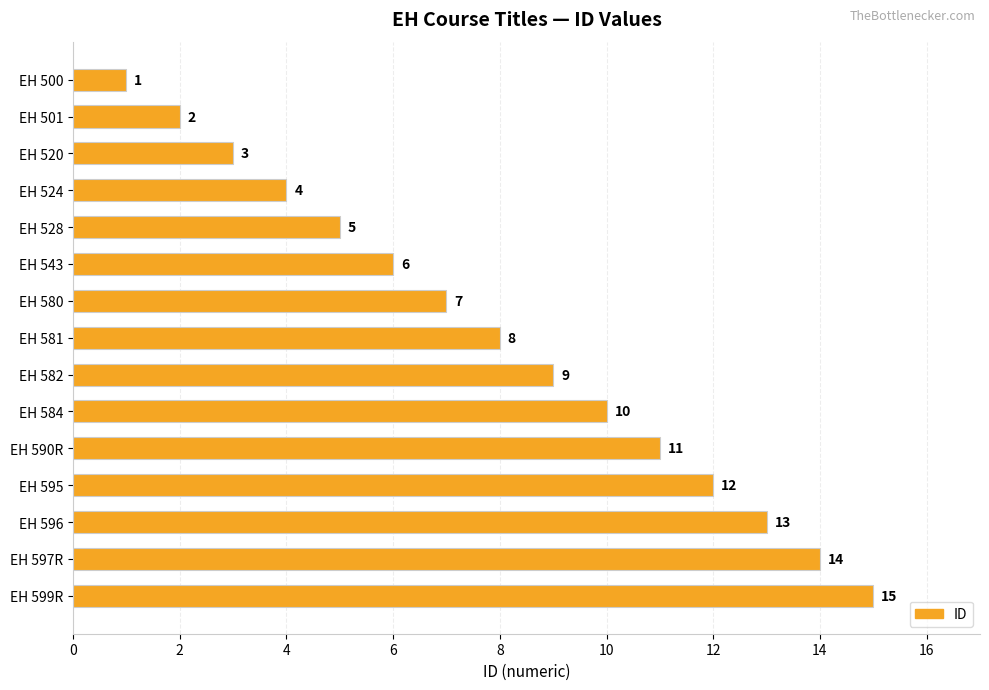

Read the value at EH 590R, to the nearest 10.

10